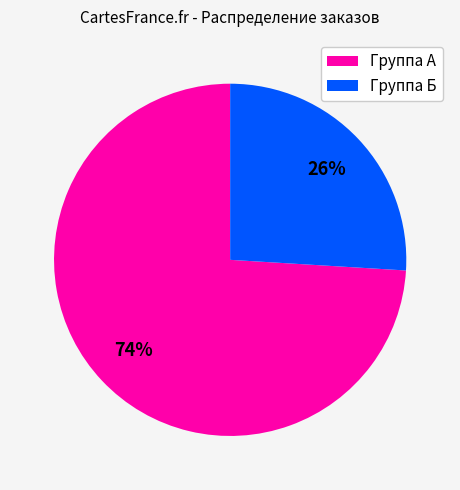

Is there a majority slice in this chart?

Yes